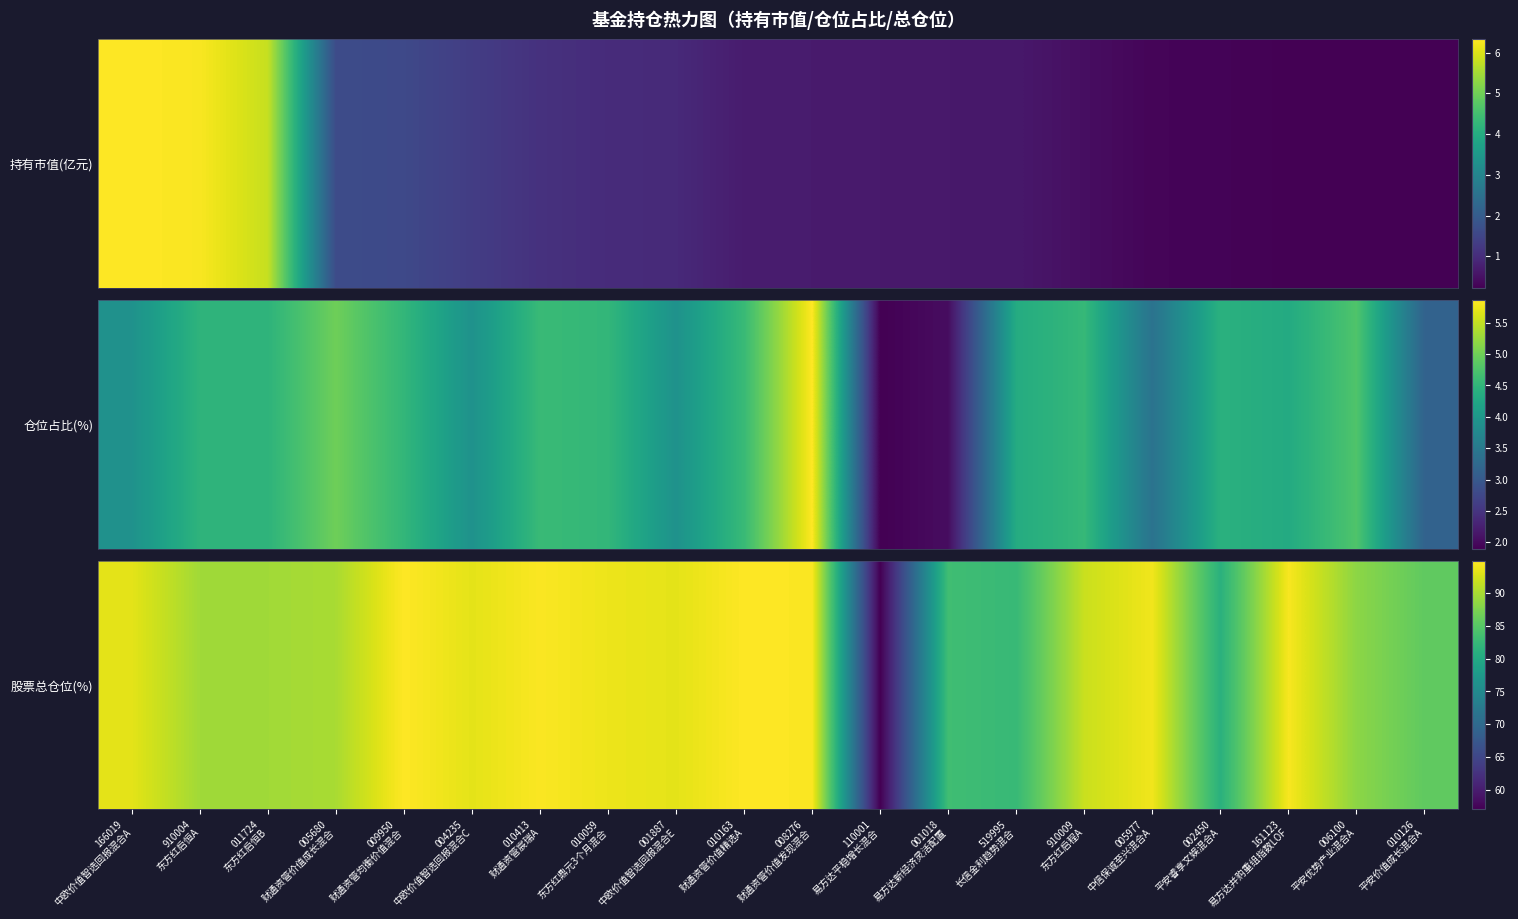

How many distinct data groups are displayed?

1